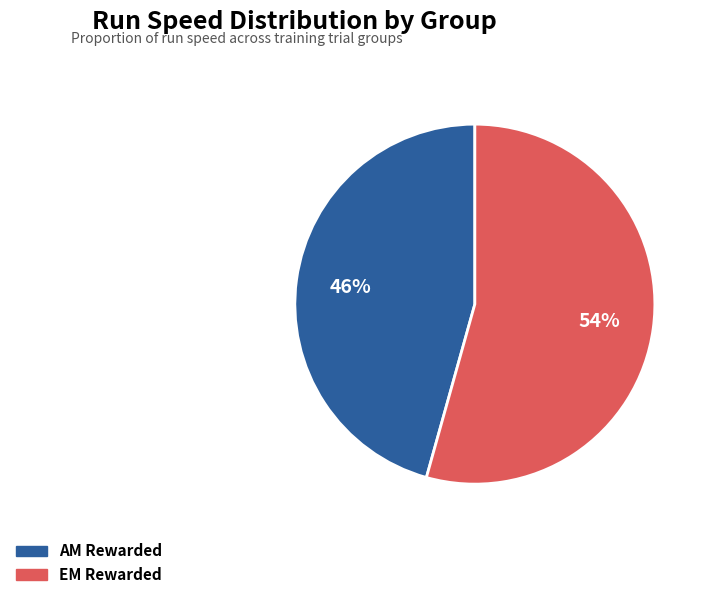

Is there any slice that represents more than half of the pie?

Yes